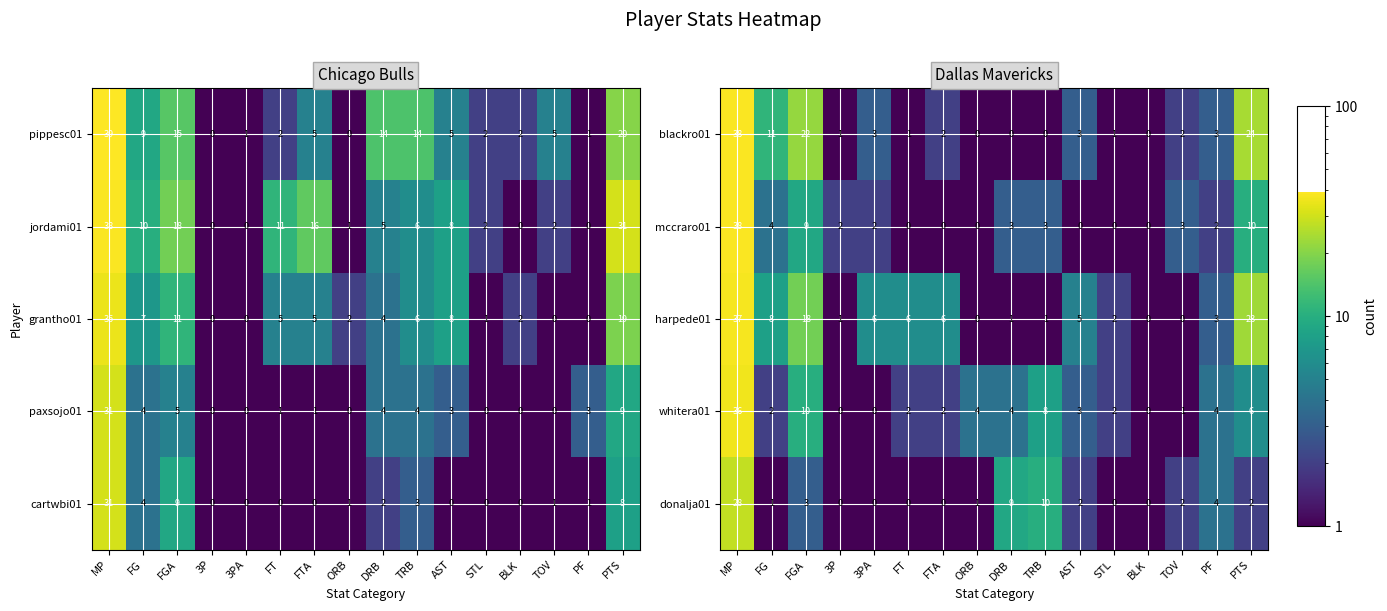

Which category has the highest value across all series?

MP